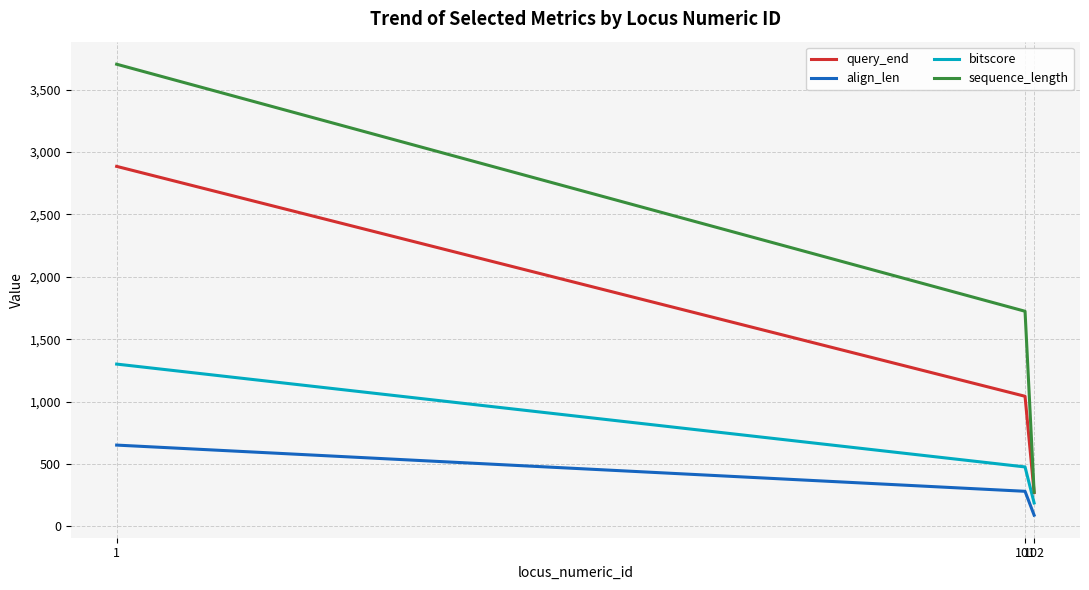

True or false: bitscore has a value of 1301.0 at 1.

True